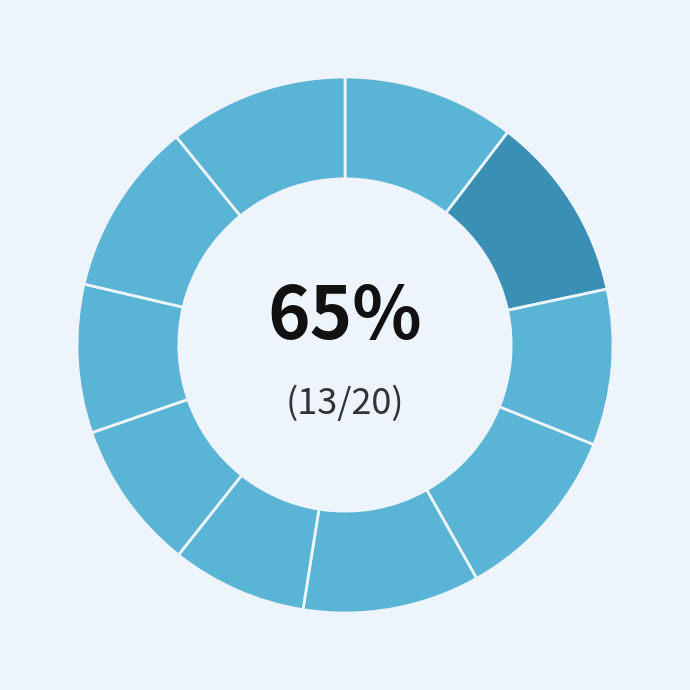

Does Fold 10 represent more than half of the total?

No